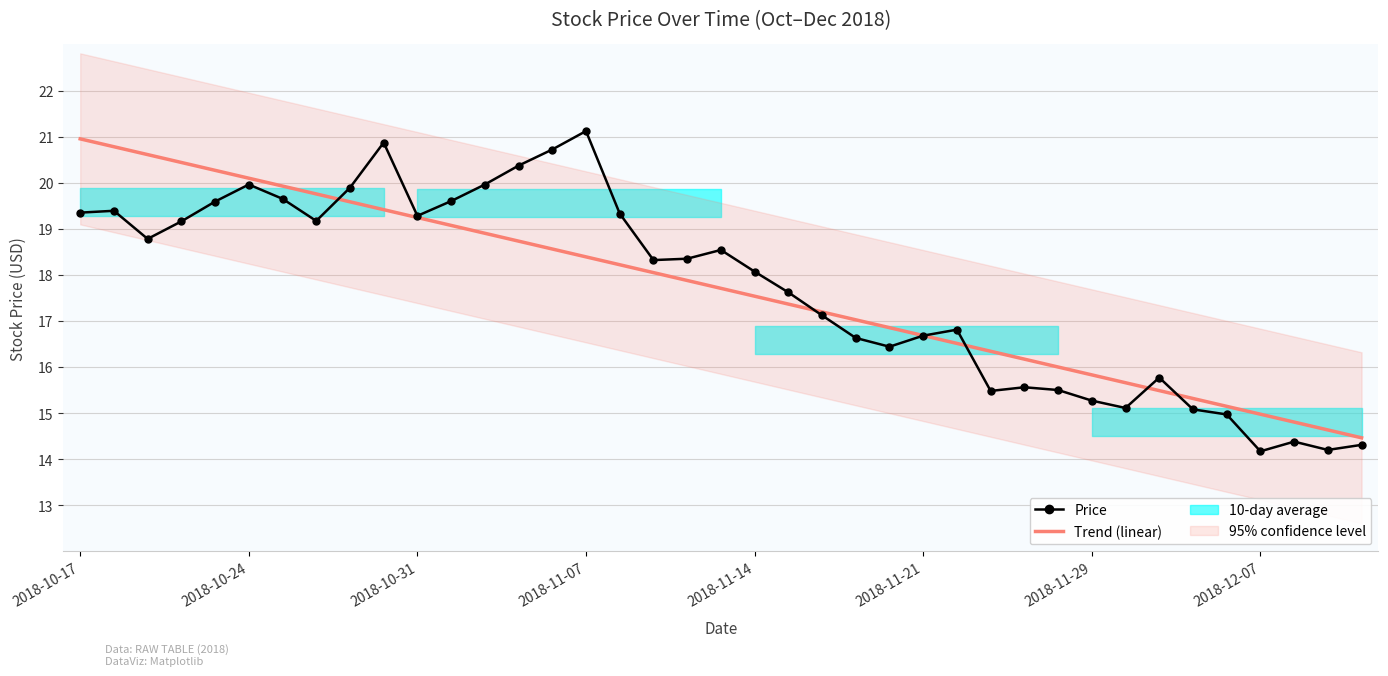

Between 17 and 22, which series saw the biggest shift?

Price